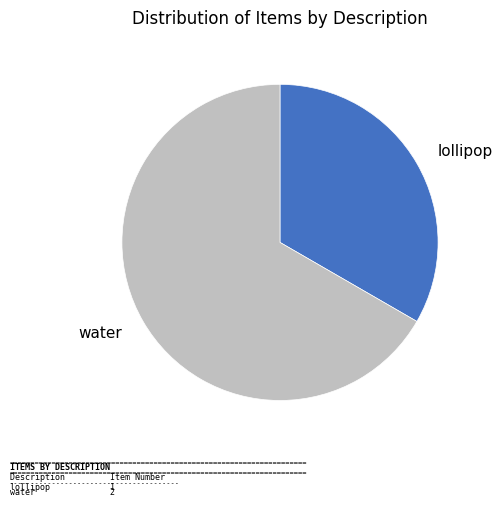

Approximately how many times larger is the value at water compared to lollipop?

2.0